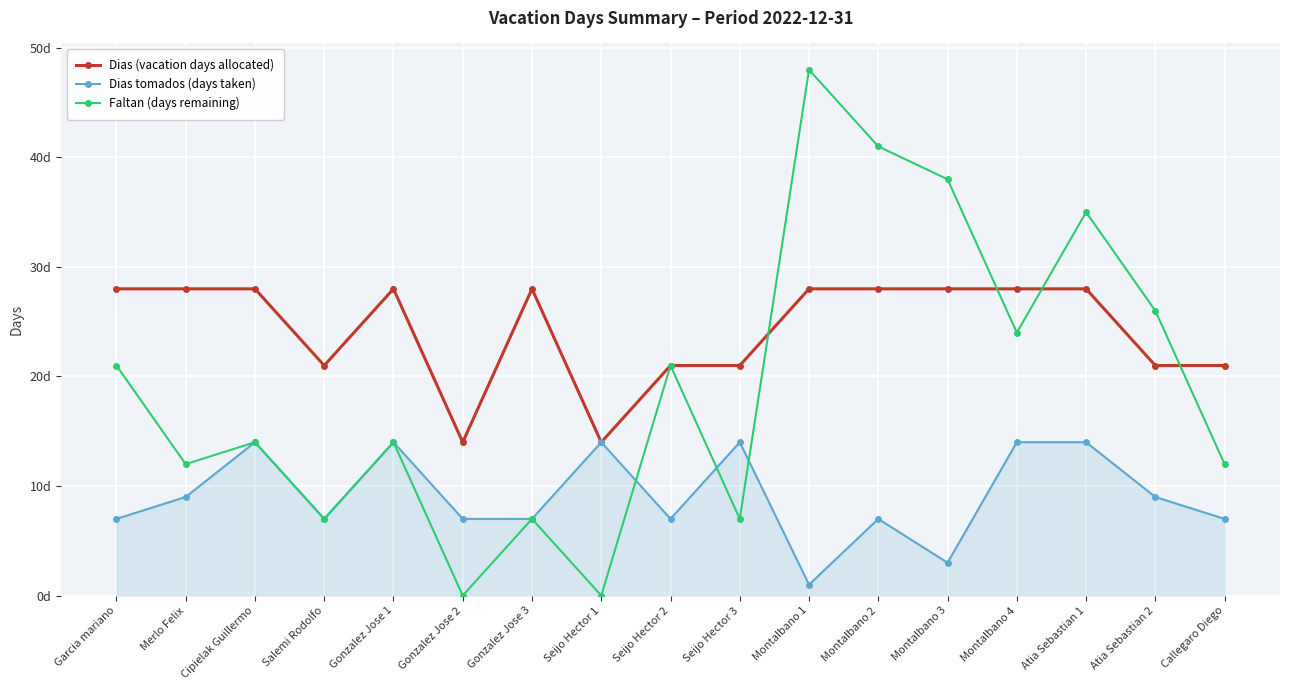

True or false: Faltan (days remaining) has a value of 22 at Seijo Hector 1.

False